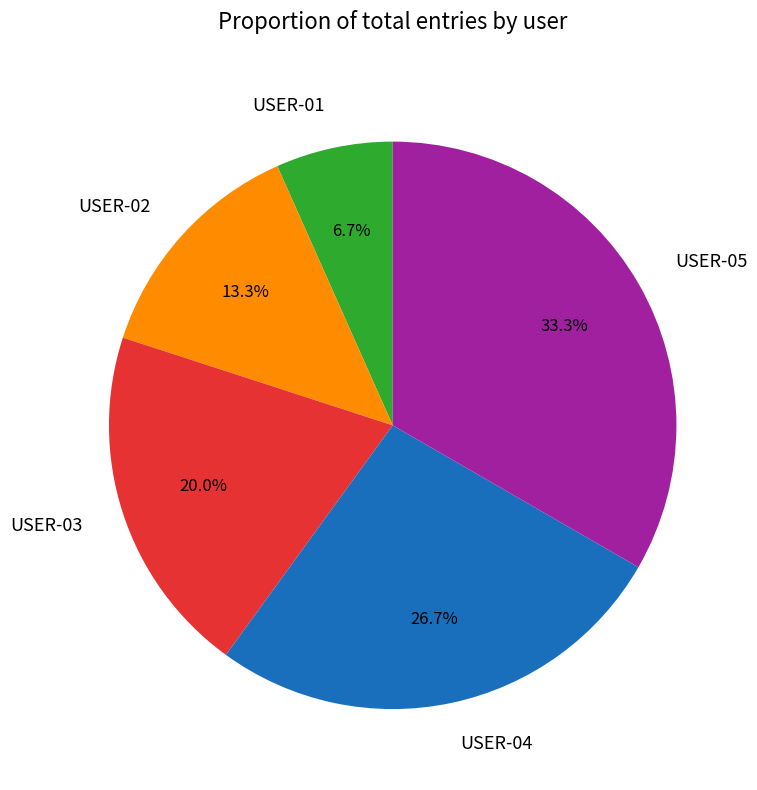

True or false: USER-05 accounts for 22% of the total.

False